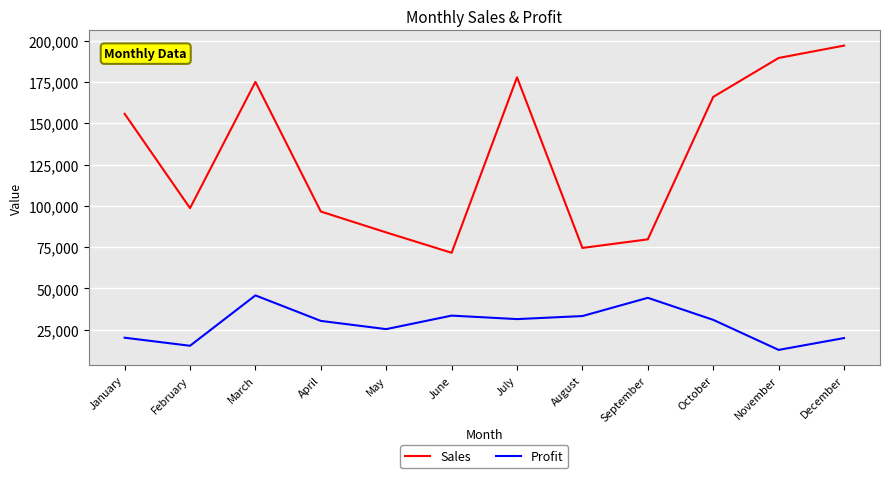

At February, list the series in order from largest to smallest.

Sales, Profit